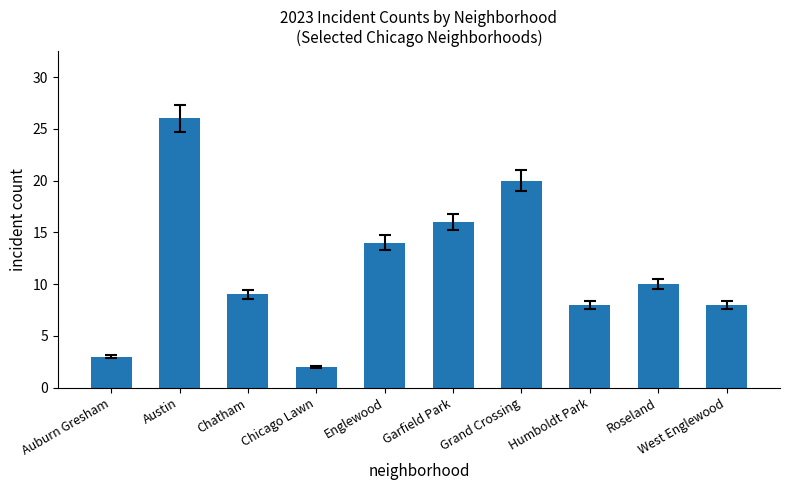

What is the greatest value displayed?

26